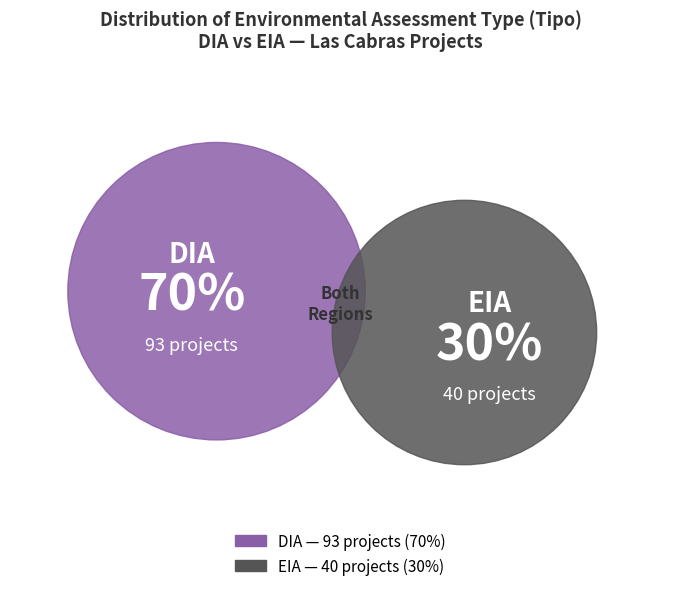

True or false: DIA accounts for 77% of the total.

False